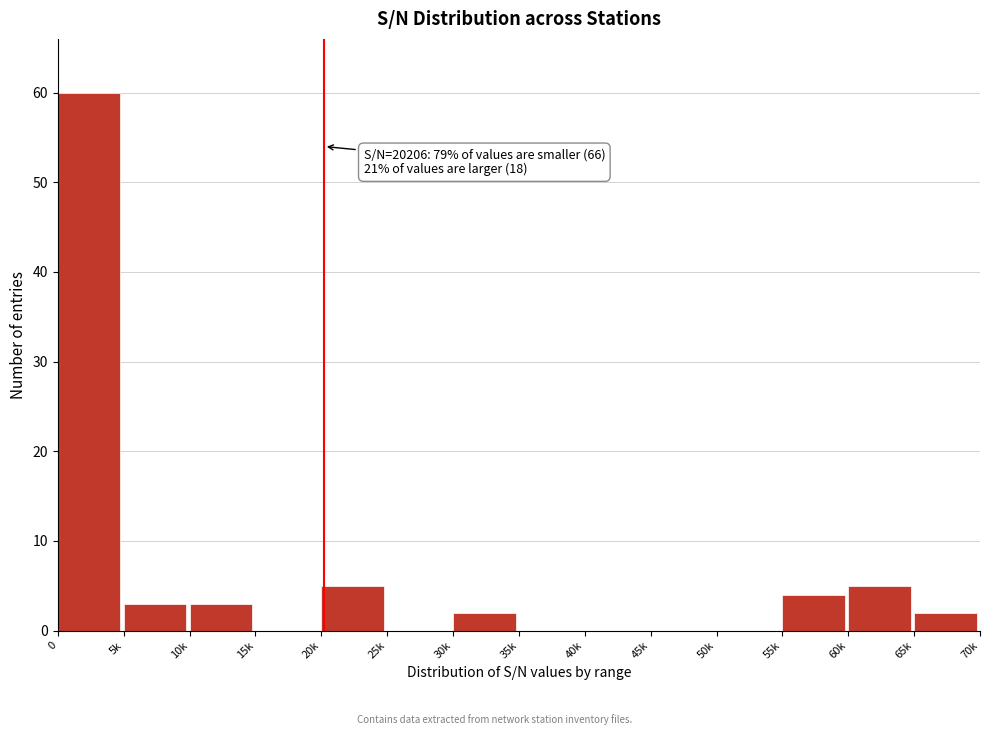

Reading left to right, what are all the values shown in this chart?

0=60	5k=3	10k=3	15k=0	20k=5	25k=0	30k=2	35k=0	40k=0	45k=0	50k=0	55k=4	60k=5	65k=2